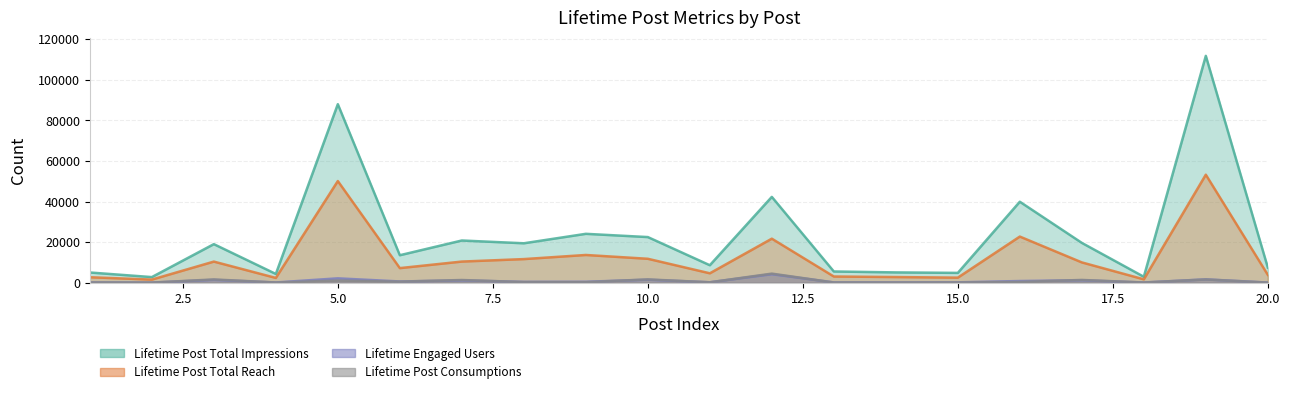

Where is the first local minimum for Lifetime Post Consumptions?

2